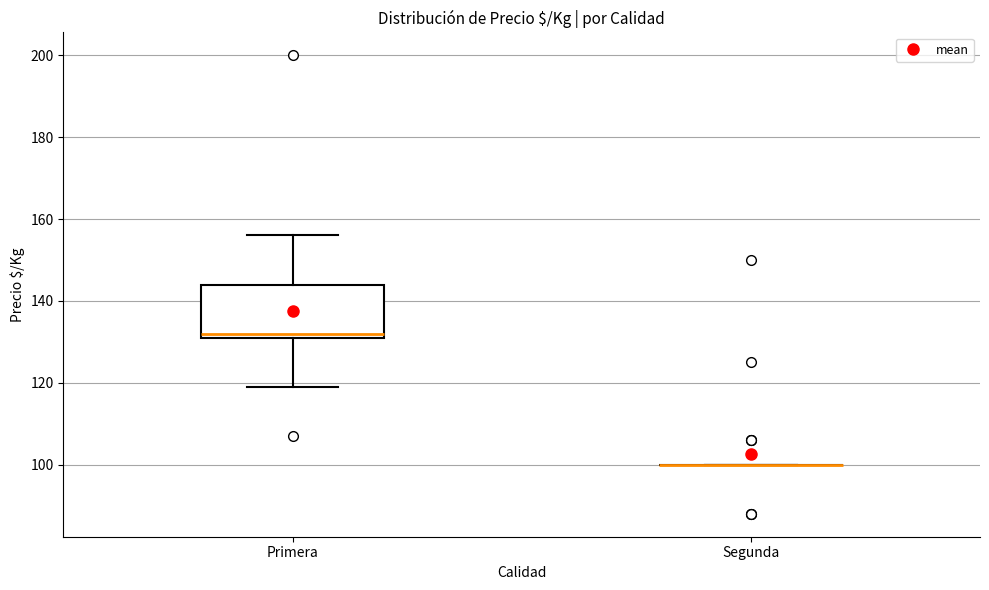

Reading left to right, read every box against the y-axis: the position of its median line, the range the box covers, and the ends of its whiskers. The values are not printed on the chart, so give them approximately, as read against the axis.

Primera: median 132 (just above the box's lower edge), box 132 to 144, whiskers 120 to 156
Segunda: box collapsed to a line at 100, whiskers 100 to 100